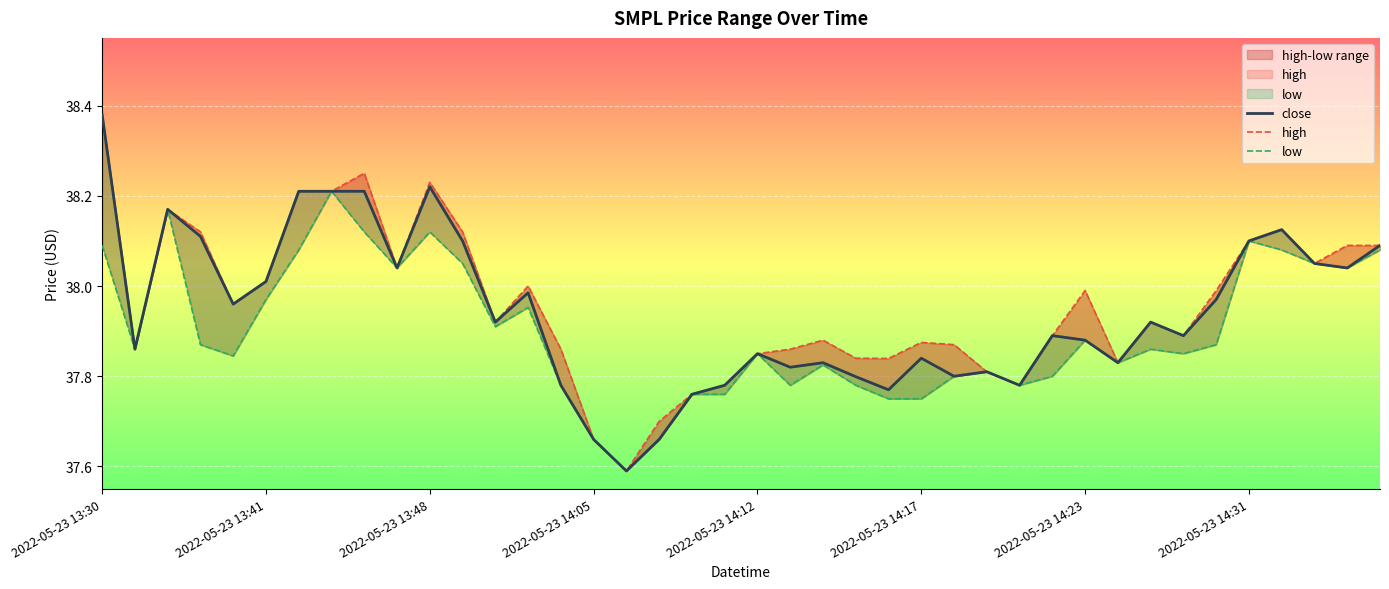

What is the value of the low point at the 14th from the left?

38.0